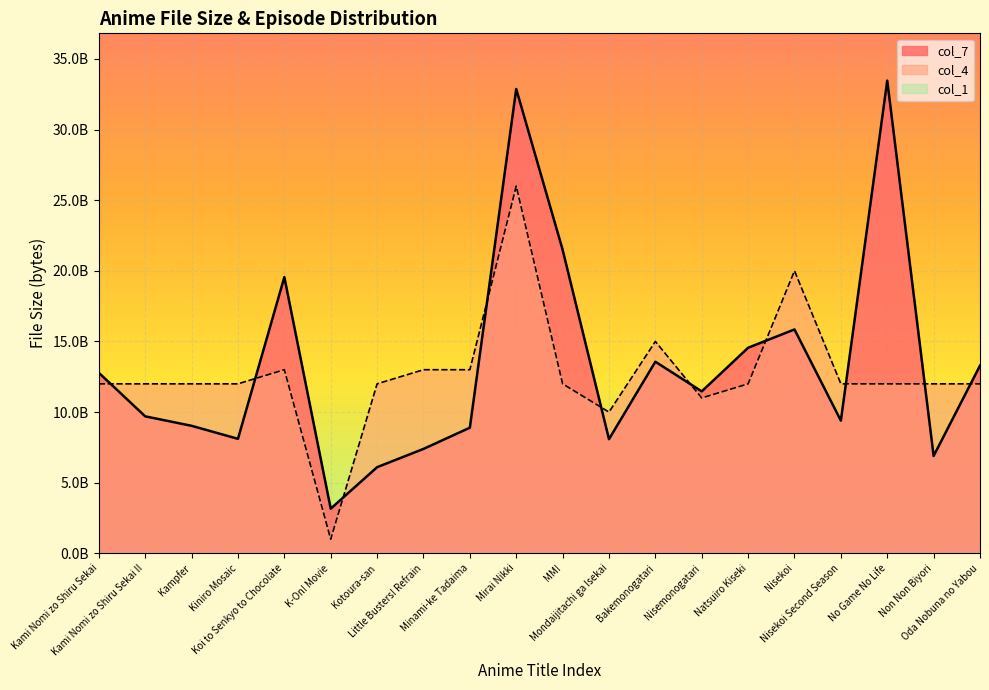

At which label is col_4 closest to 13500000000?

Koi to Senkyo to Chocolate